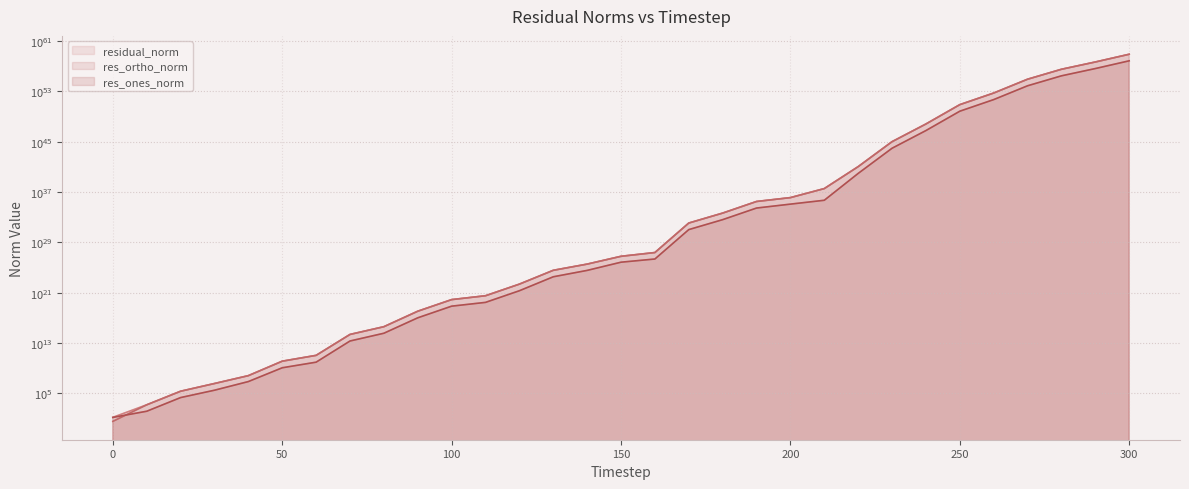

True or false: res_ortho_norm has a value of 3763613.5 at 30.

True